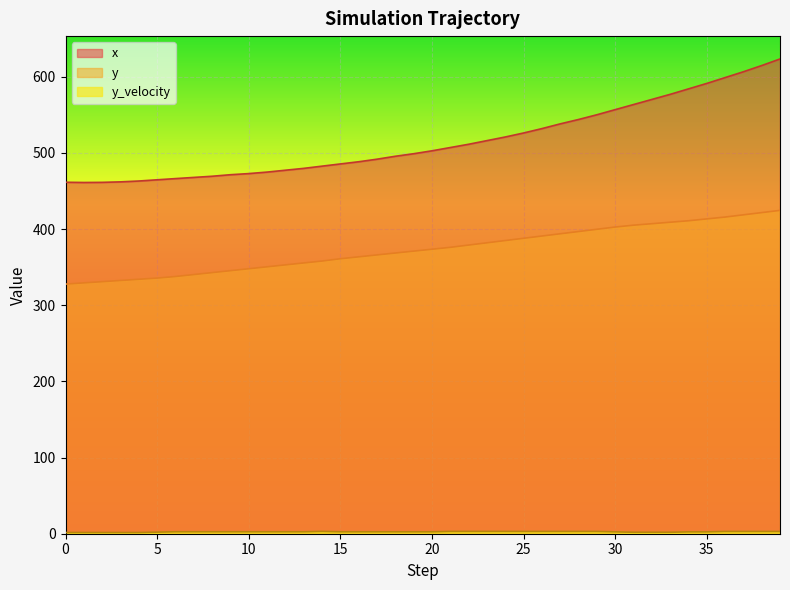

True or false: y_velocity and x intersect in this chart.

False